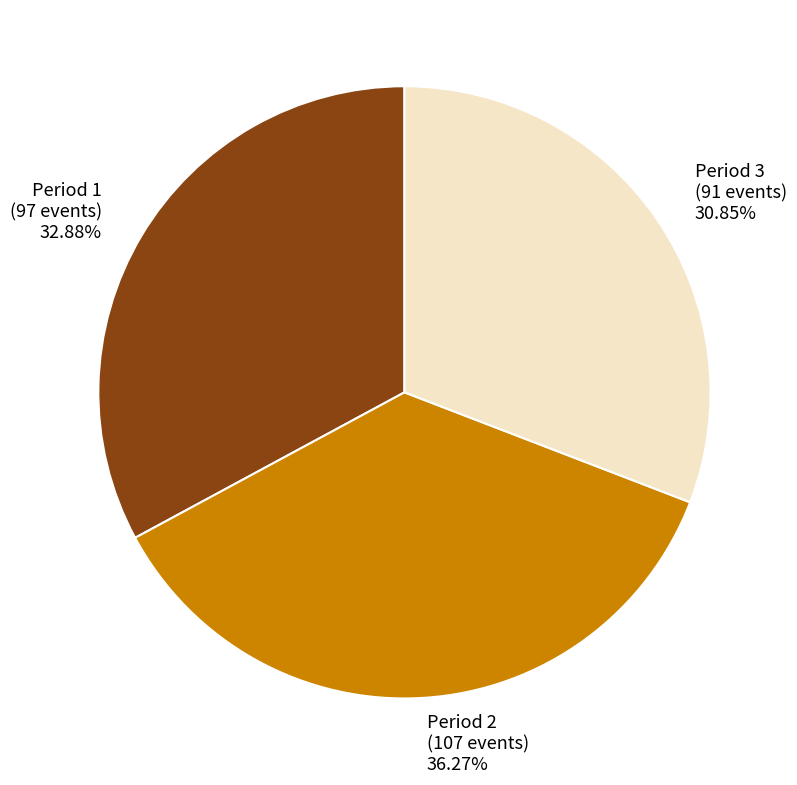

To the nearest percent, what is the difference between the largest and smallest slice percentages?

5%